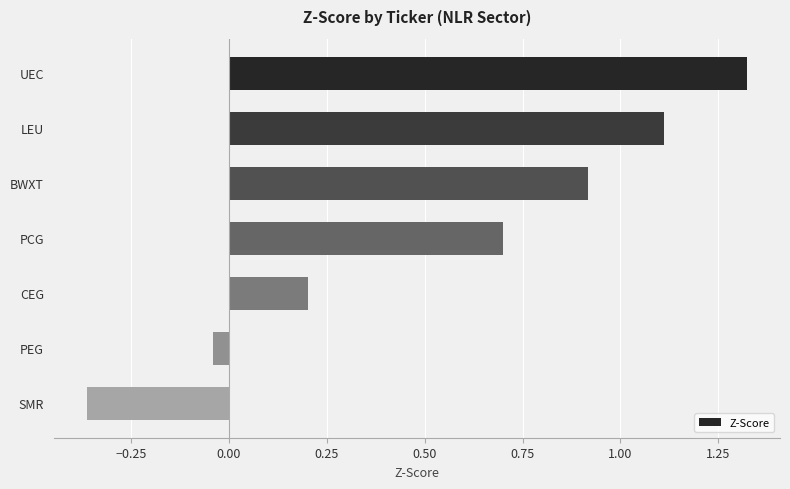

True or false: the data shows -0.1 at PEG.

False